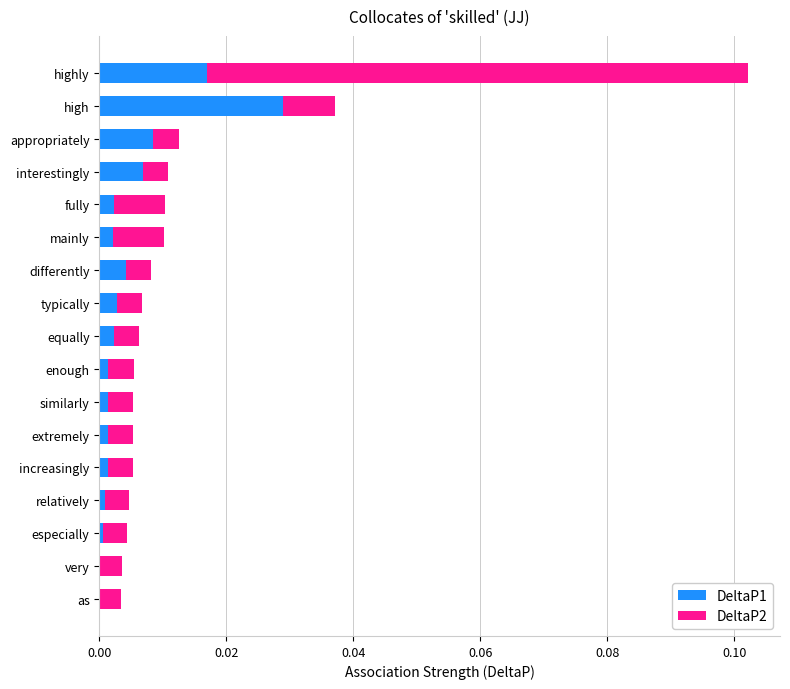

Which category has the highest value in the DeltaP1 series?

high